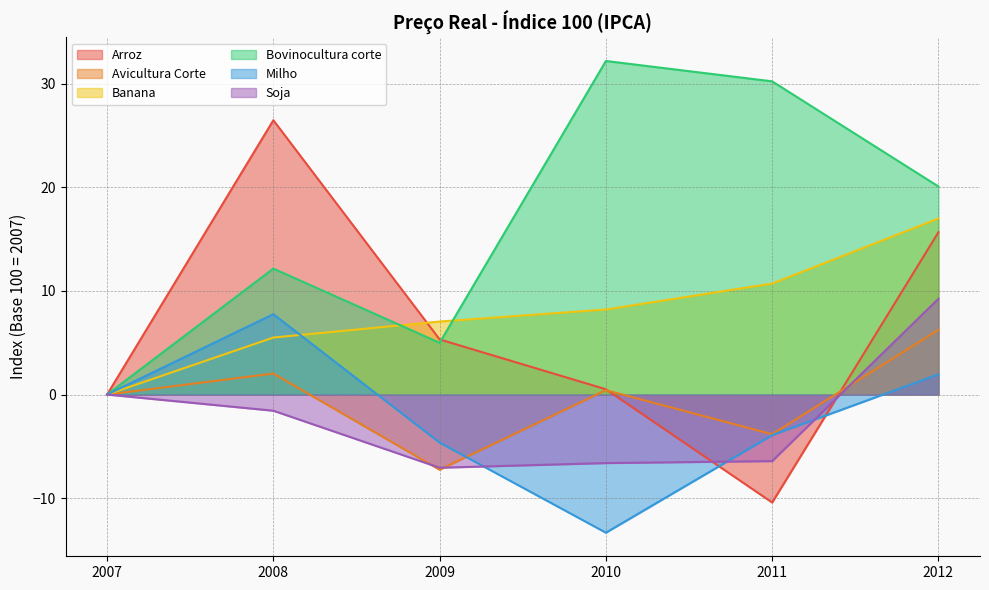

Between 2007 and 2012, which is larger?

2012